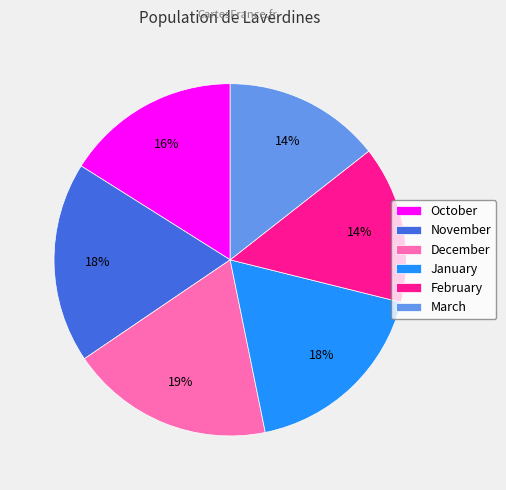

To the nearest percent, what is the combined percentage of February and January?

32%